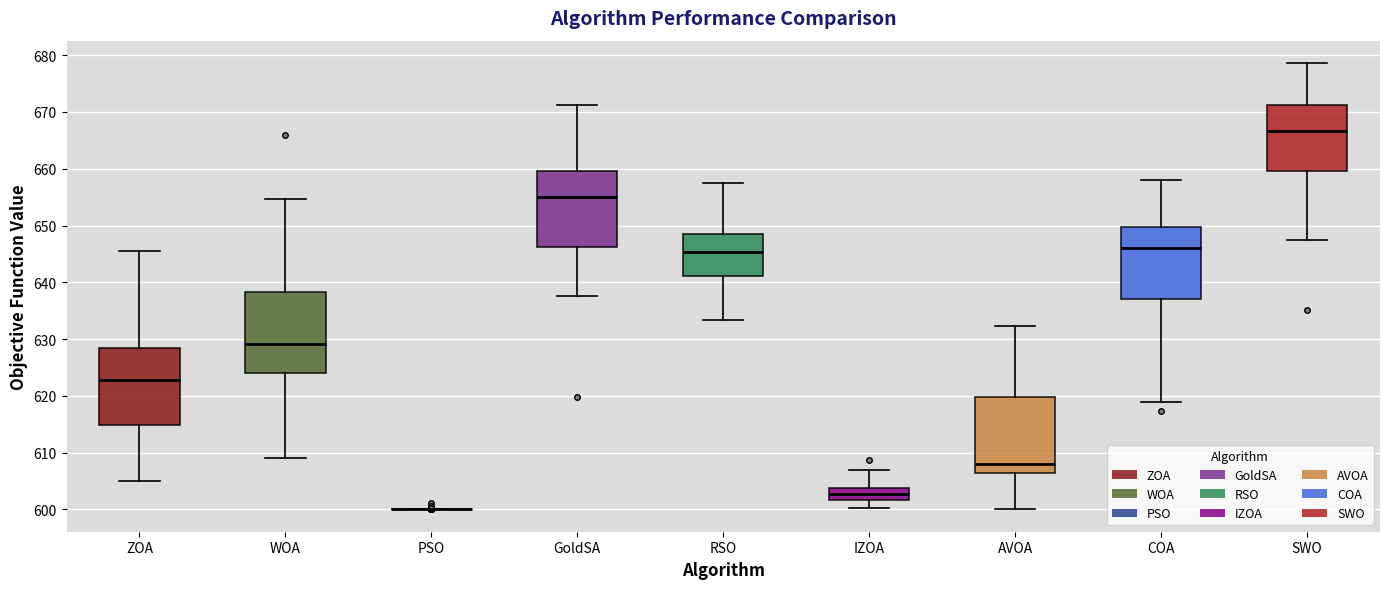

Reading left to right, transcribe this box plot: for each box, give where its median line is, the range the box spans, and where its two whiskers end, as read against the y-axis. The values are not printed on the chart, so give them approximately, as read against the axis.

ZOA: median 623, box 615 to 629, whiskers 605 to 646
WOA: median 629, box 624 to 638, whiskers 609 to 655
PSO: box collapsed to a line at 600, whiskers 600 to 600
GoldSA: median 655, box 646 to 660, whiskers 638 to 671
RSO: median 645, box 641 to 648, whiskers 633 to 657
IZOA: median 603, box 602 to 604, whiskers 600 to 607
AVOA: median 608, box 606 to 620, whiskers 600 to 632
COA: median 646, box 637 to 650, whiskers 619 to 658
SWO: median 667, box 660 to 671, whiskers 647 to 679